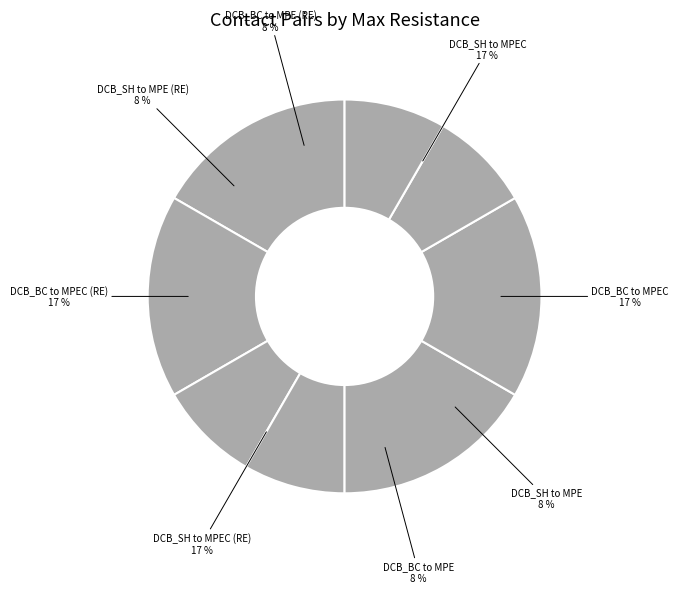

How many slices are in this pie chart?

8